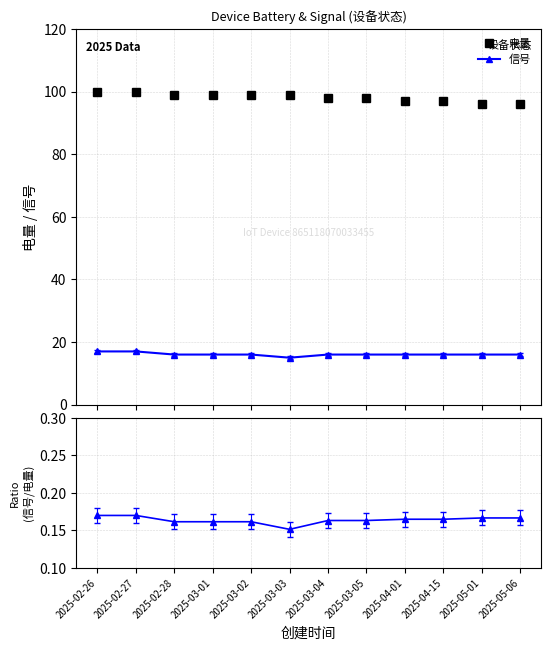

The 信号 series shows 16.0 at 2025-05-06. True or false?

True